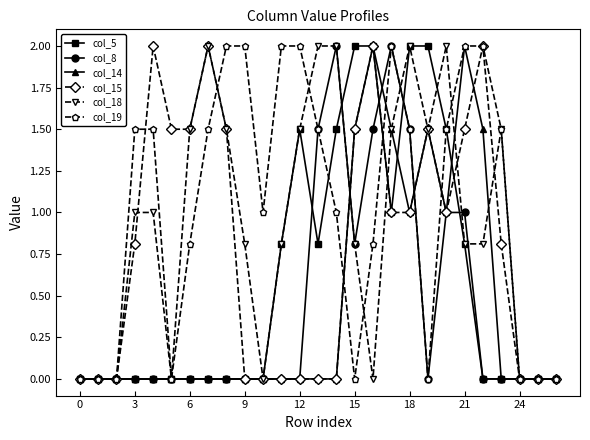

What is the value of the col_18 point at the 10th from the left?

0.8